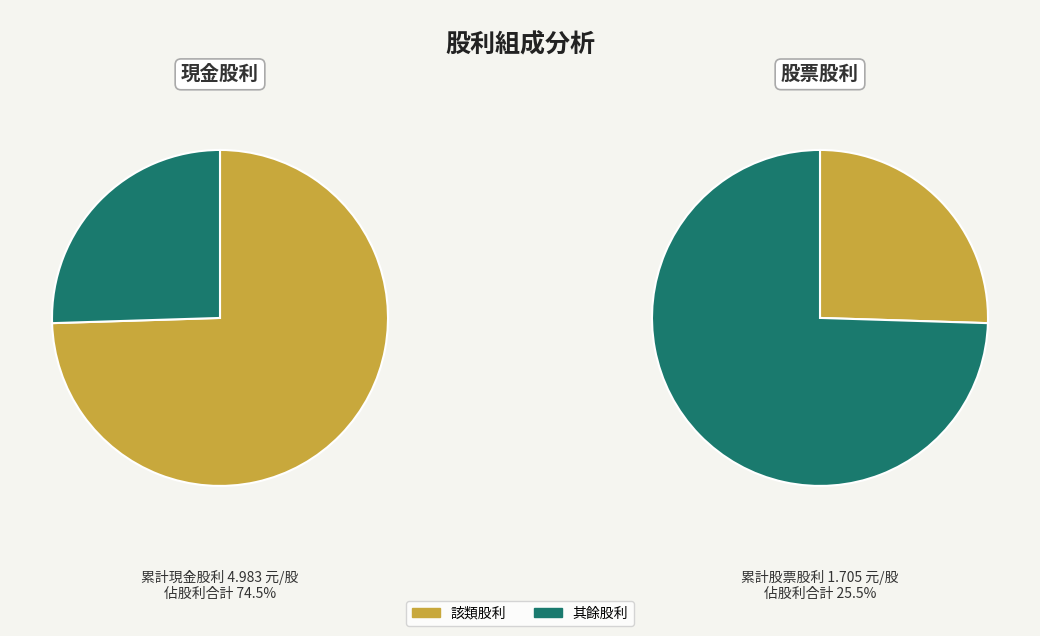

Combined, what portion of the pie is 股票股利 (盈餘) and 現金股利 (盈餘)?

100.0%